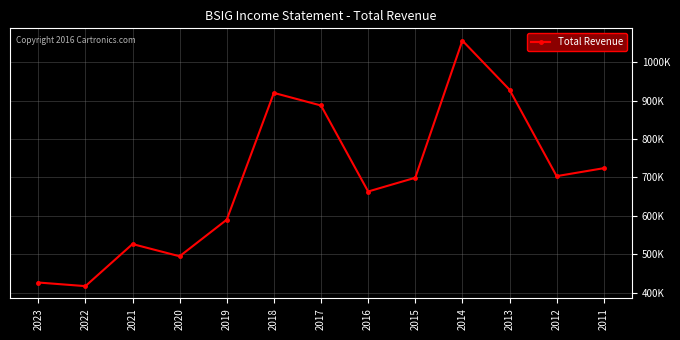

True or false: there are more than 0 points higher than both neighbors.

True